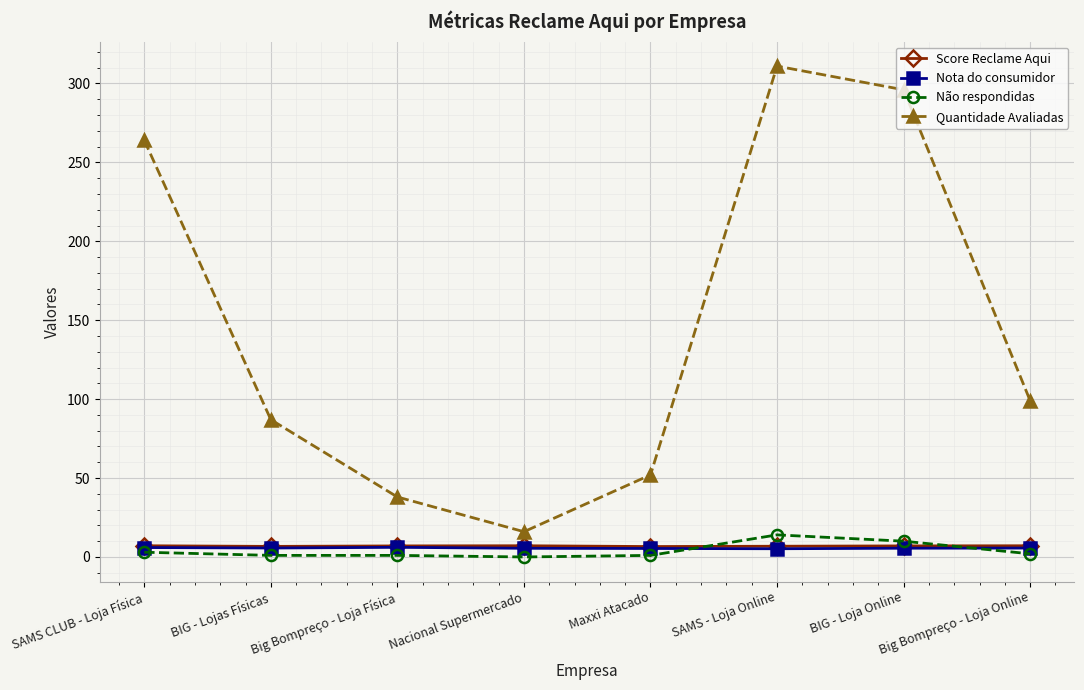

Which series has the widest spread of values?

Quantidade Avaliadas